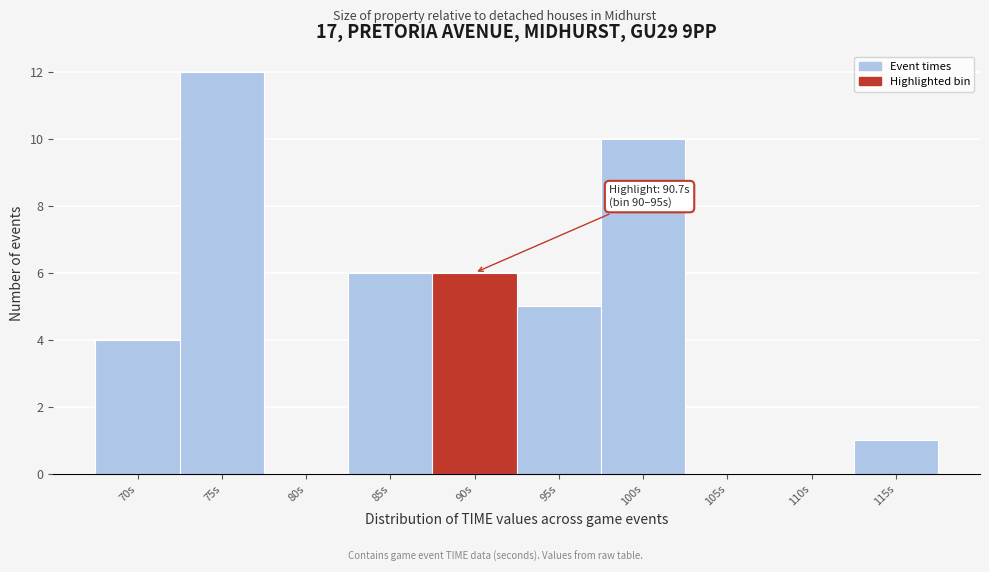

Reading left to right, extract all data points from this chart.

70s=4	75s=12	80s=0	85s=6	90s=6	95s=5	100s=10	105s=0	110s=0	115s=1